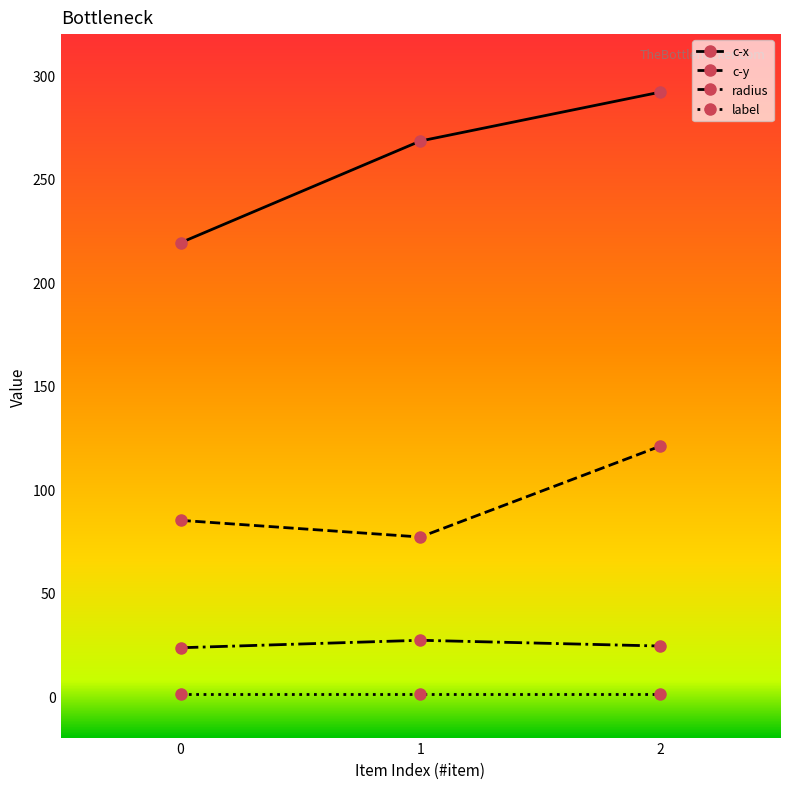

Which series has the largest range (max minus min)?

c-x